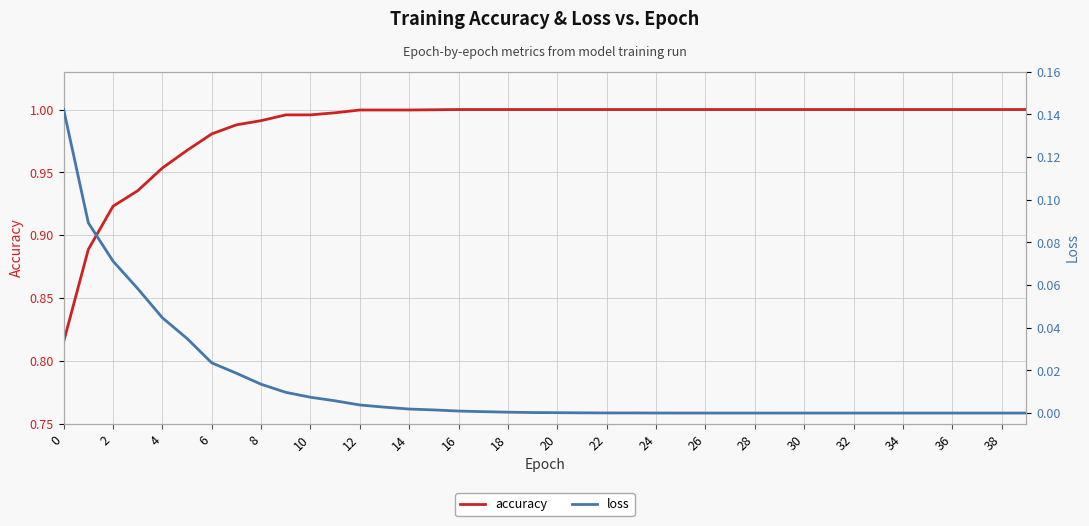

What is the greatest value displayed?

1.0